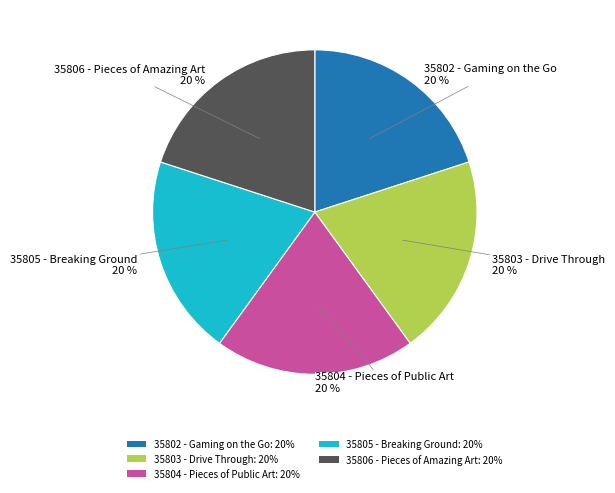

Is it true that 35802 - Gaming on the Go is 31% of the pie?

False